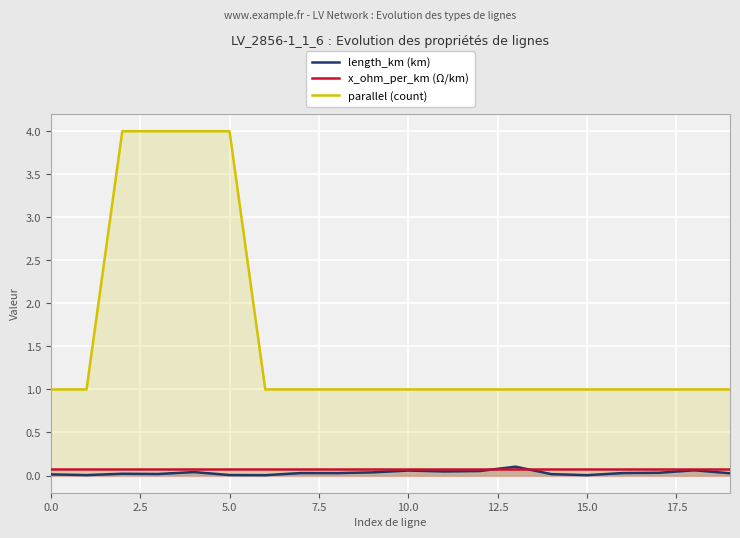

Reading left to right, list all the values displayed in this chart.

length_km (km): 0.0	0.0	0.0	0.0	0.0	0.0	0.0	0.0	0.0	0.0	0.1	0.0	0.1	0.1	0.0	0.0	0.0	0.0	0.1	0.0
x_ohm_per_km (Ω/km): 0.1	0.1	0.1	0.1	0.1	0.1	0.1	0.1	0.1	0.1	0.1	0.1	0.1	0.1	0.1	0.1	0.1	0.1	0.1	0.1
parallel (count): 1.0	1.0	4.0	4.0	4.0	4.0	1.0	1.0	1.0	1.0	1.0	1.0	1.0	1.0	1.0	1.0	1.0	1.0	1.0	1.0